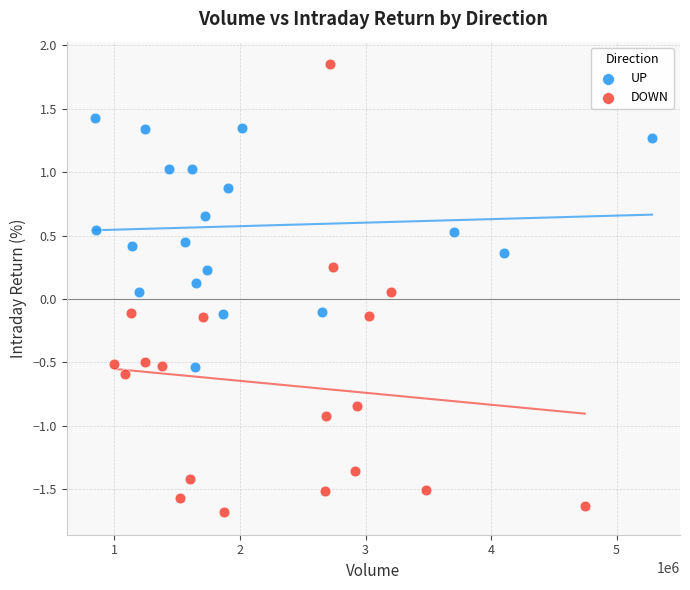

Which series contains the highest Y value?

DOWN